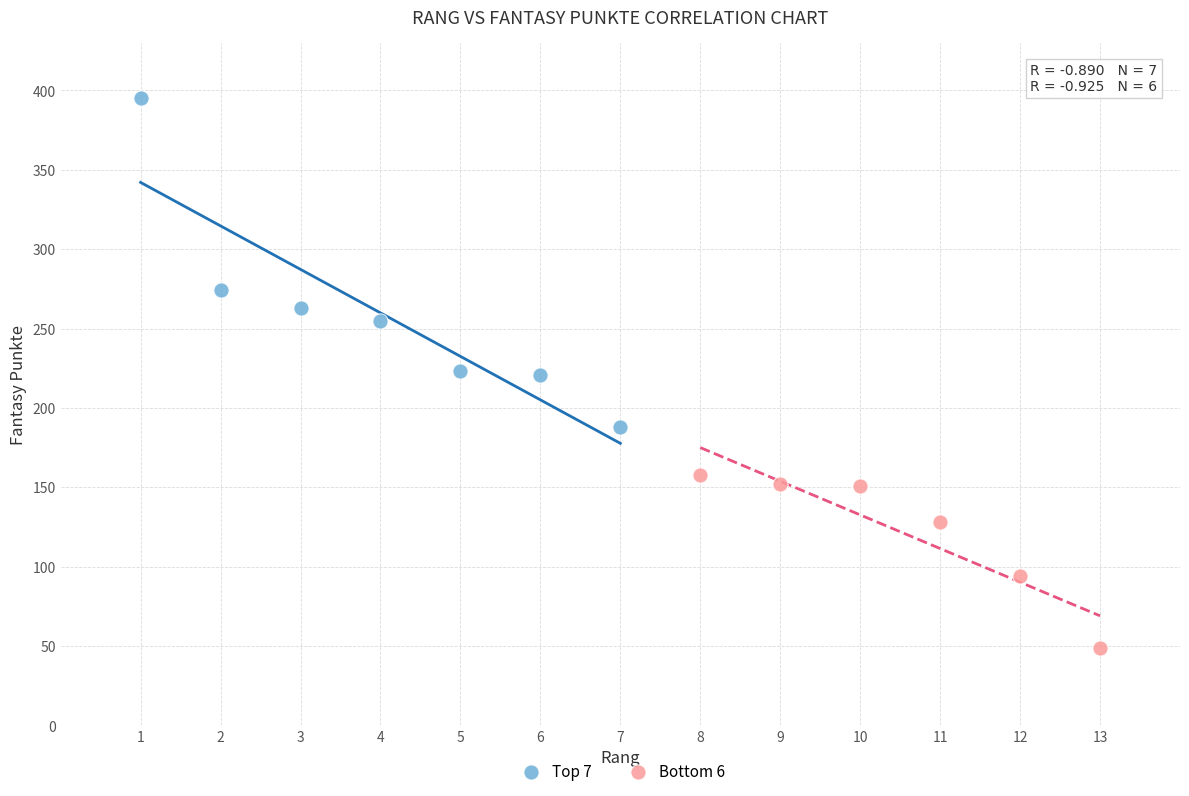

What are all the series names shown in the legend?

Top 7, Bottom 6